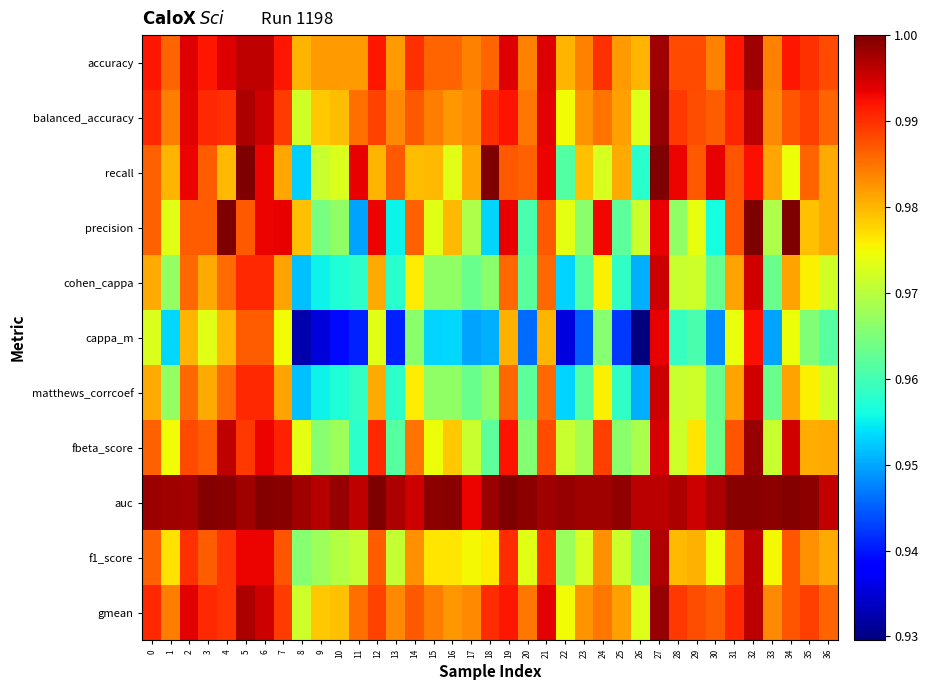

Which series has the largest total across all categories?

auc